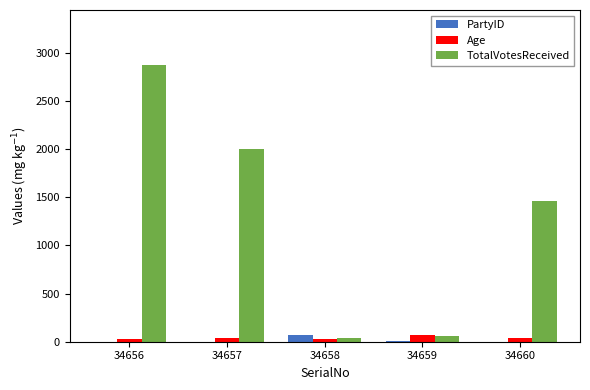

Between 34657 and 34660, which series saw the biggest shift?

TotalVotesReceived